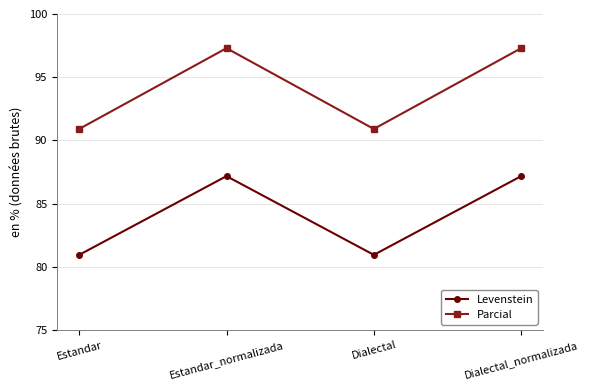

Is it true that Parcial equals 21.2 at Estandar?

False